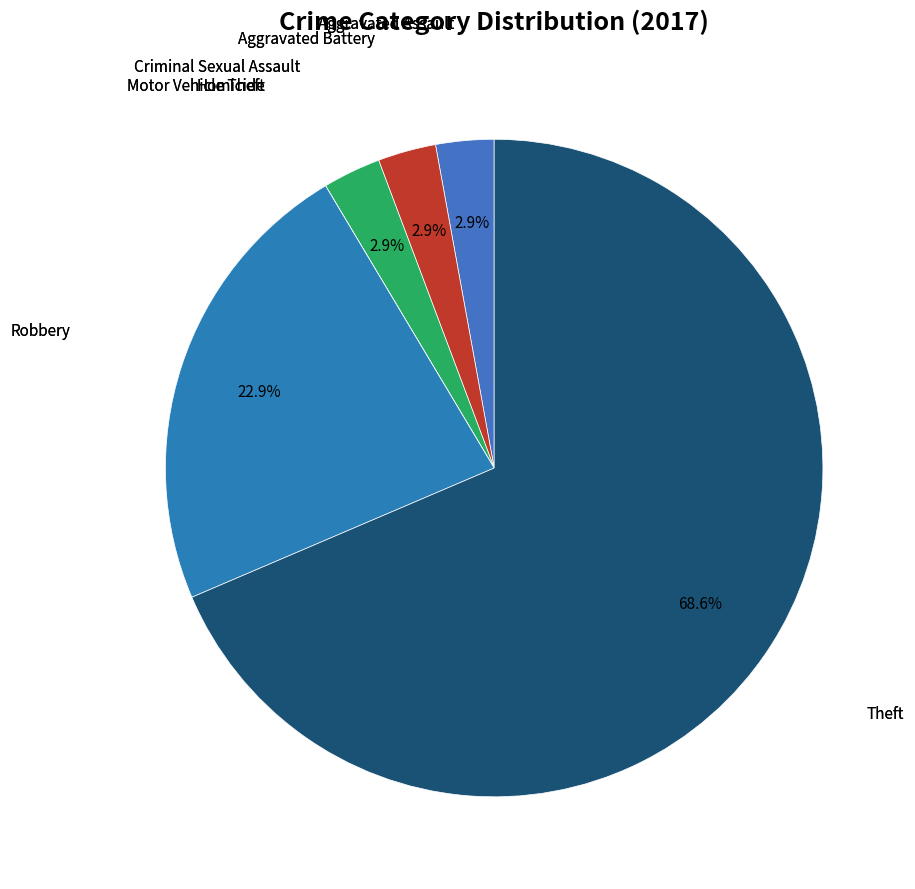

To the nearest percent, what is the average slice percentage?

14%